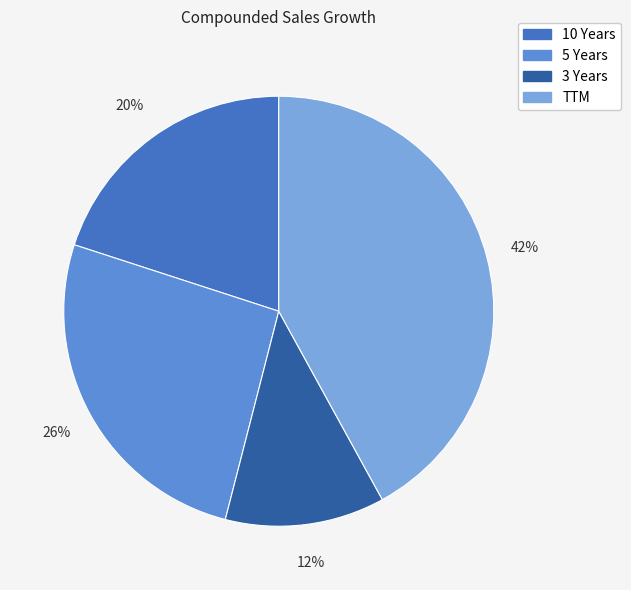

What is the smallest slice in the pie chart?

3 Years